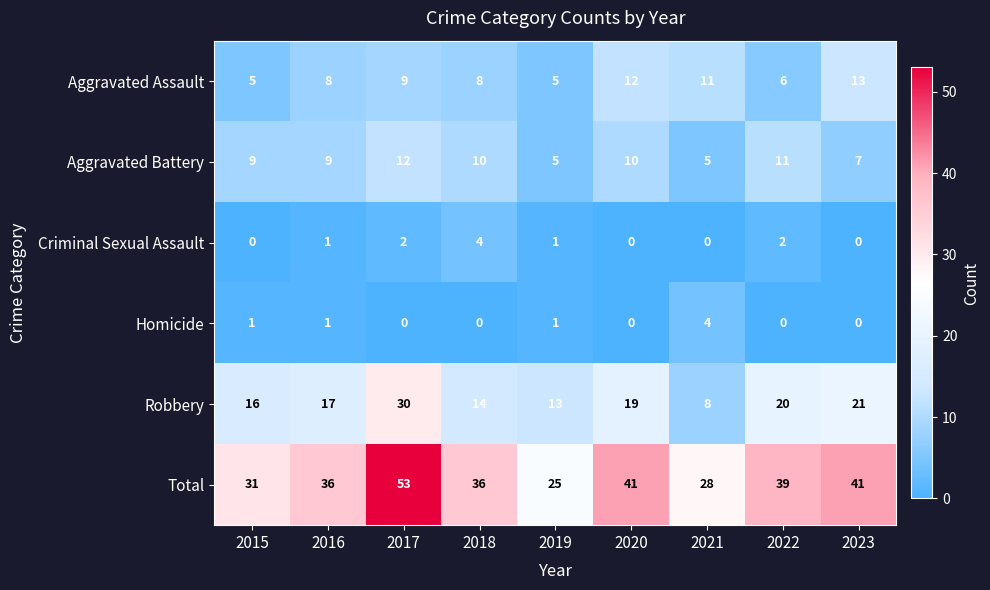

The Aggravated Battery series shows 5 at 2019. True or false?

True